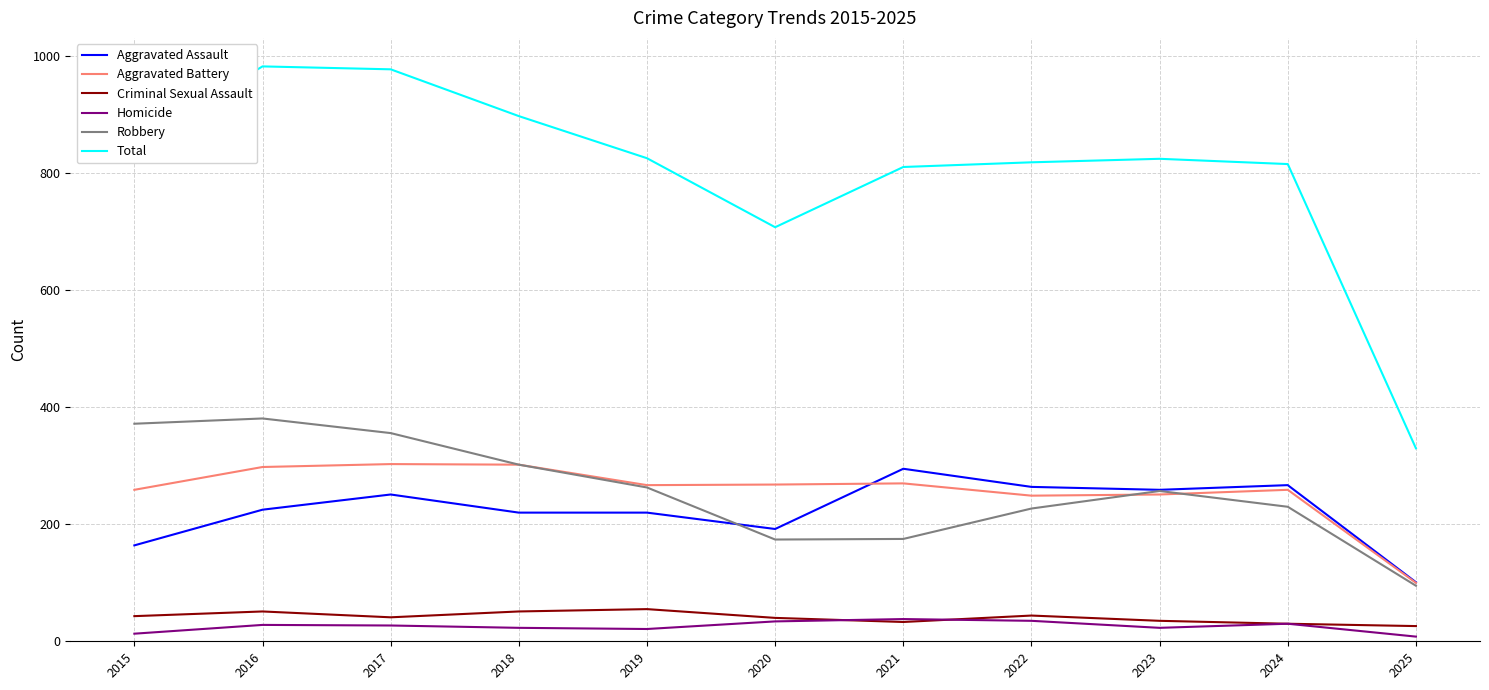

True or false: Homicide has a value of 35 at 2022.

True